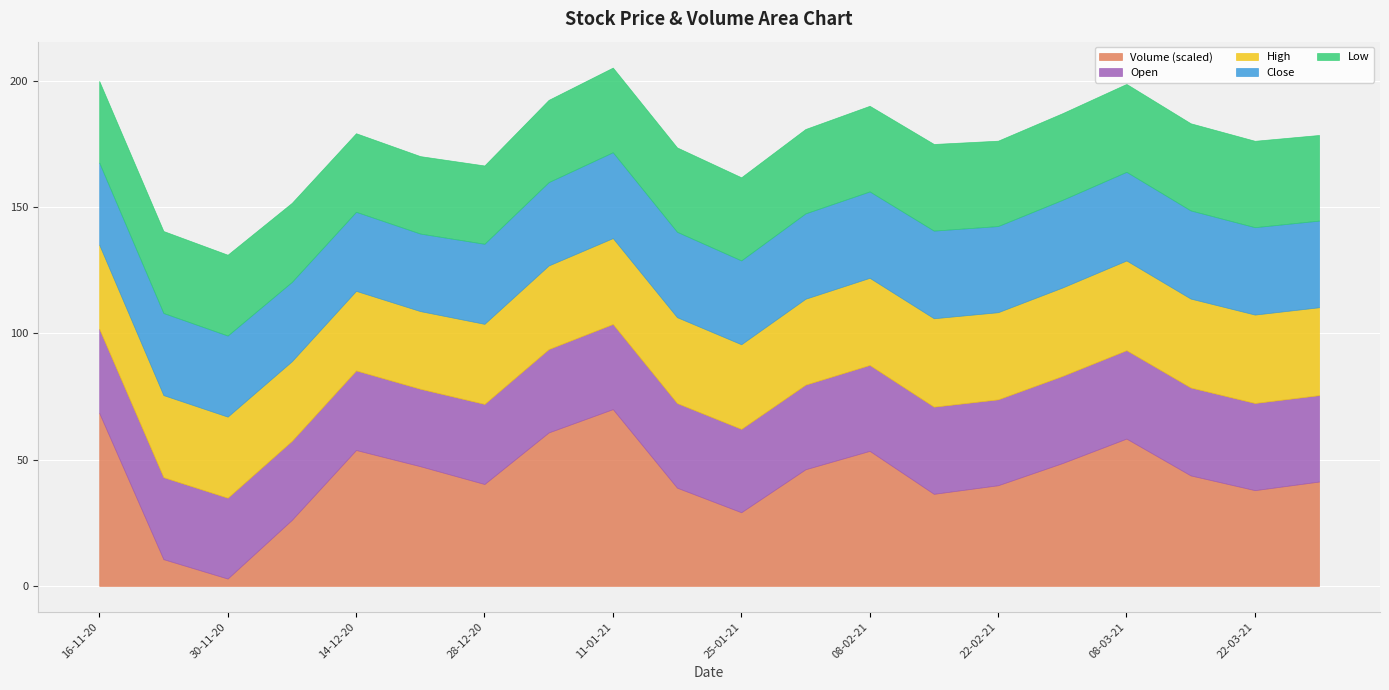

What is the label of the 4th point from the right?

08-03-21